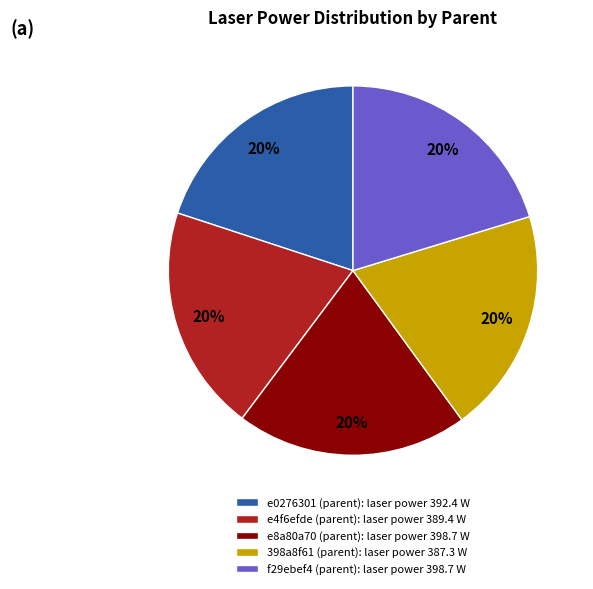

To the nearest percent, what is the average slice percentage?

20%